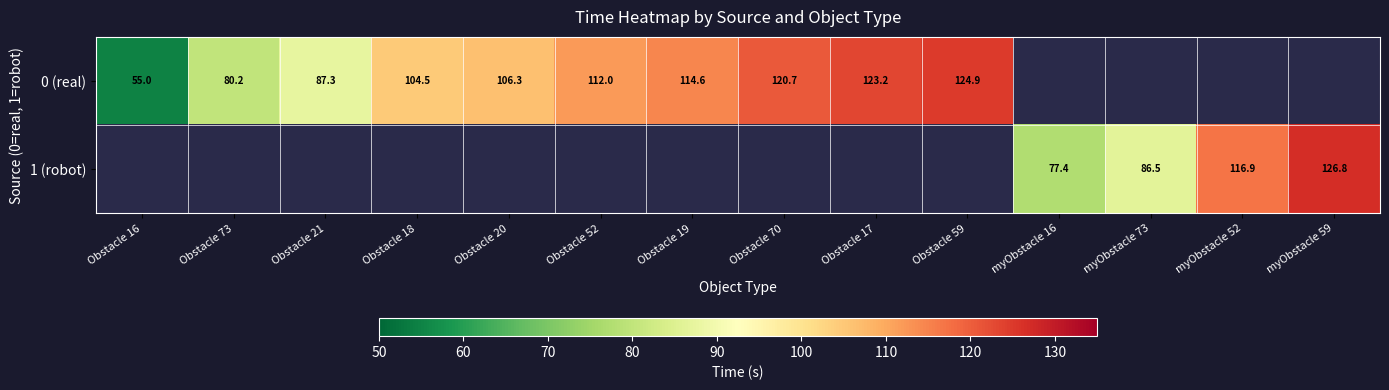

At Obstacle 59, list the series in order from largest to smallest.

0 (real), 1 (robot)